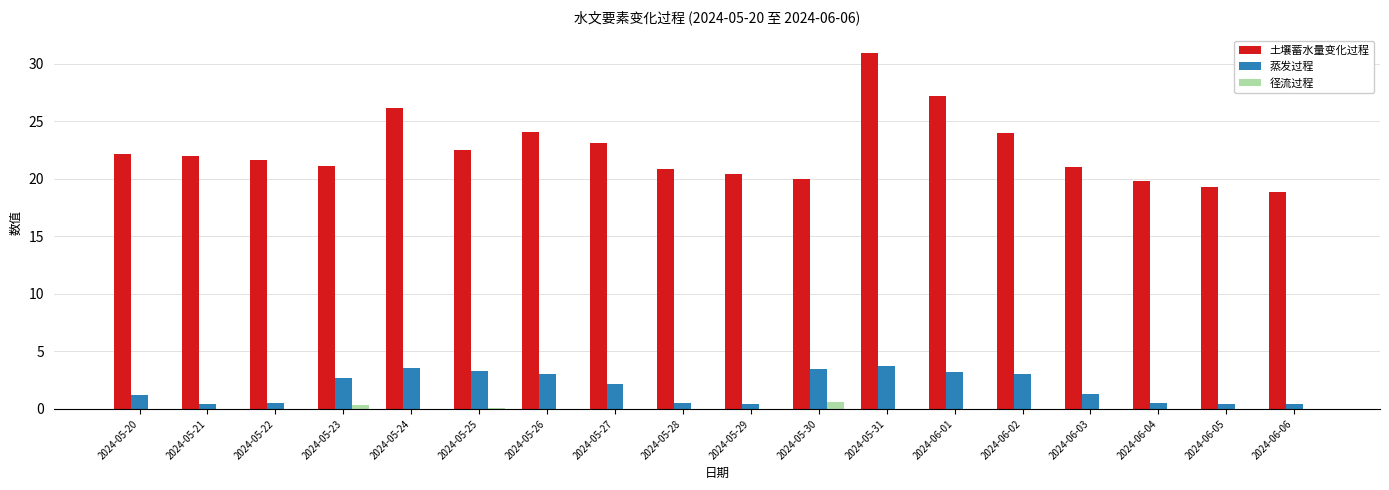

At which category is the sum across all series the highest?

2024-05-31